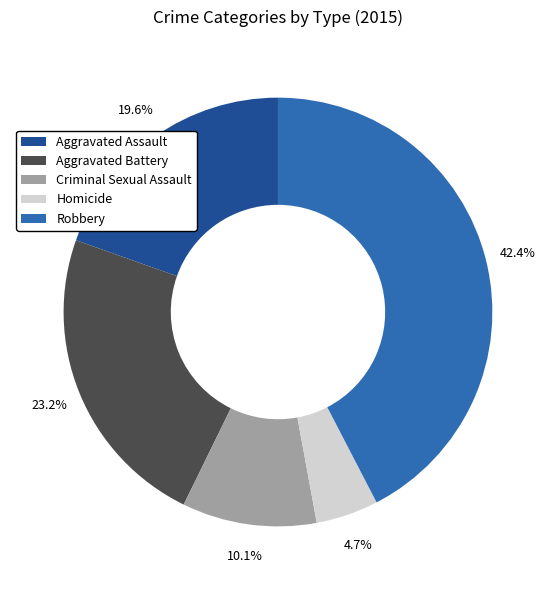

Which slice is the smallest?

Homicide